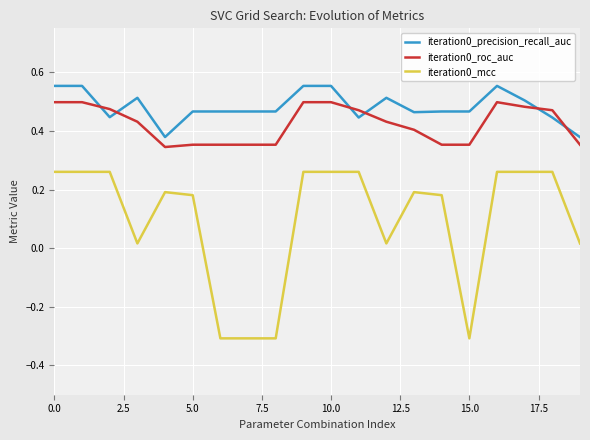

True or false: iteration0_roc_auc and iteration0_mcc cross at least once.

False